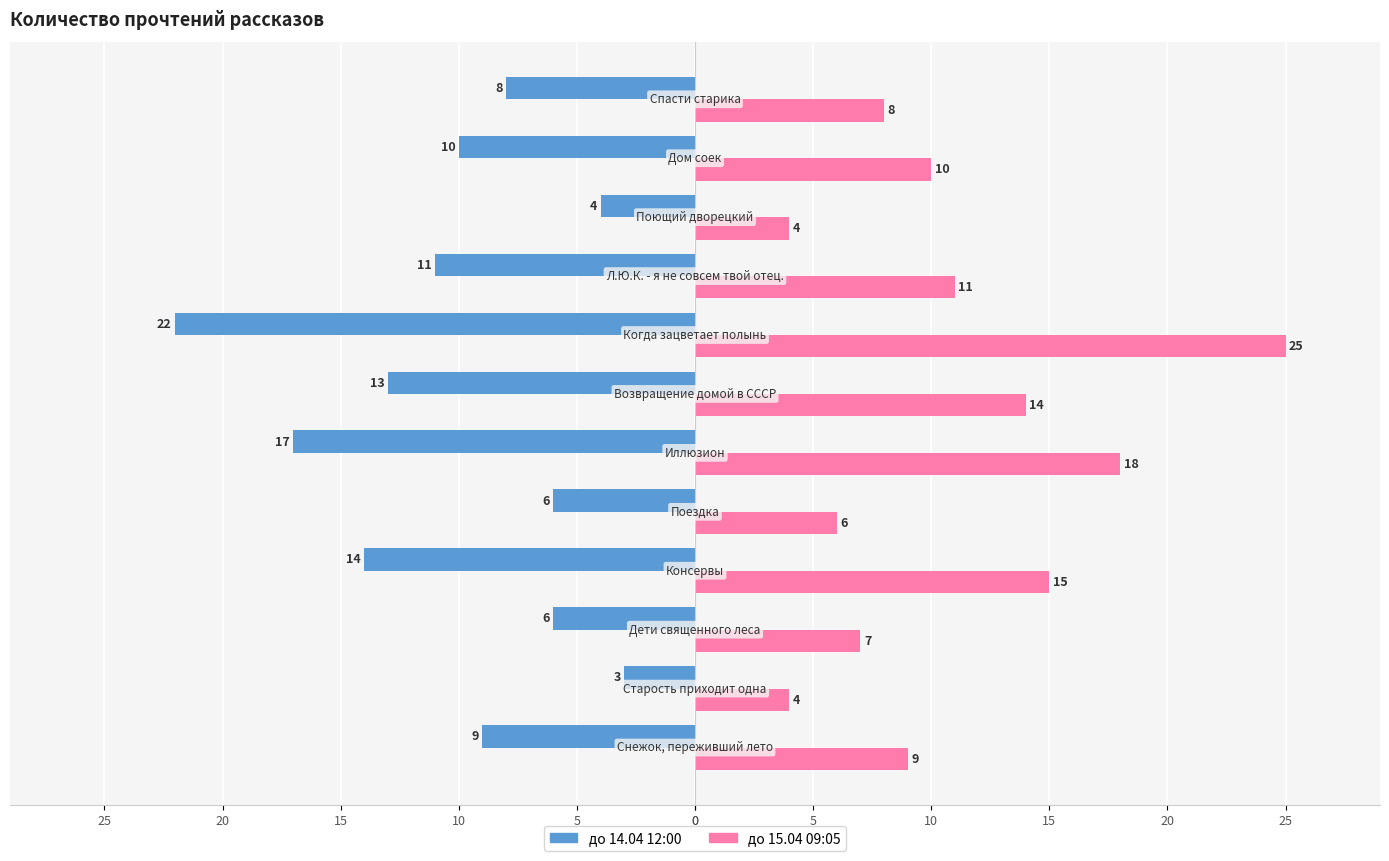

Which series has the largest total across all categories?

до 15.04 09:05